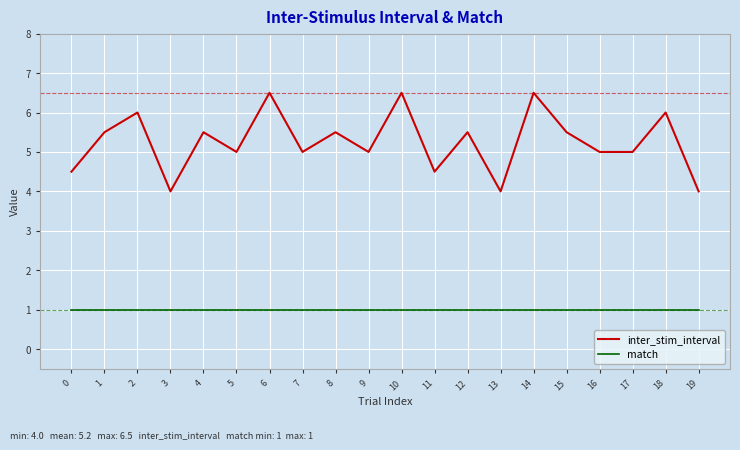

What is the smallest value displayed?

1.0